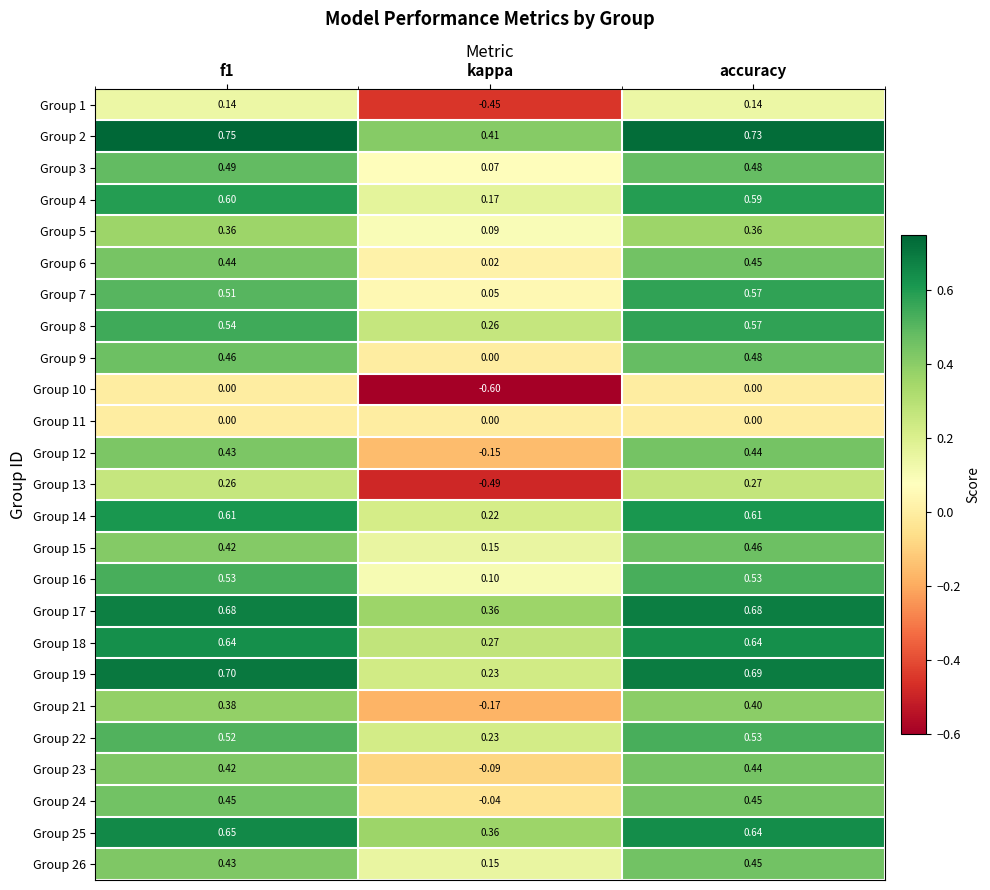

Which category has the highest value in the Group 7 series?

accuracy